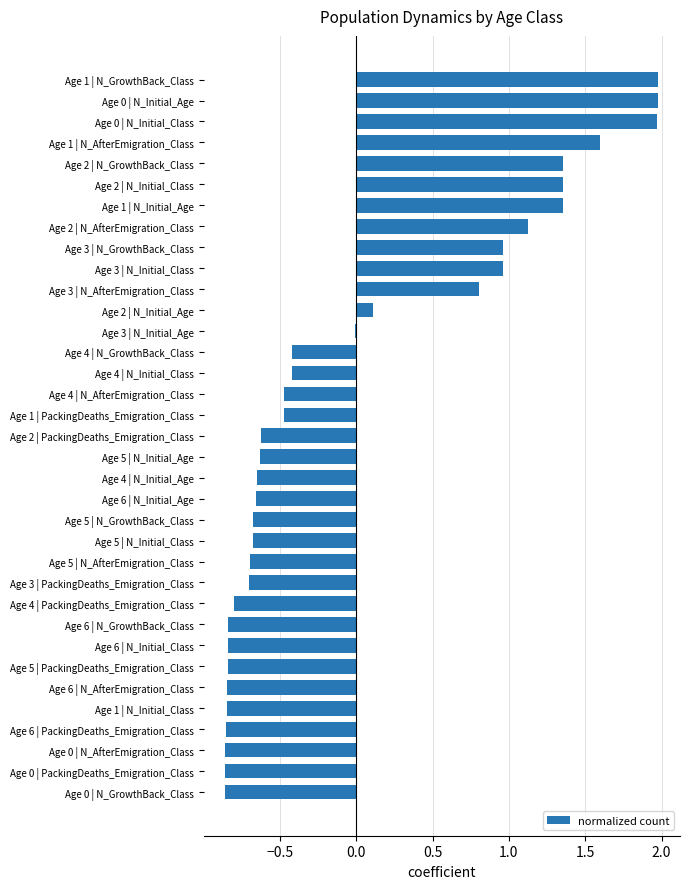

The value at Age 1 | N_AfterEmigration_Class is 0.7. True or false?

False